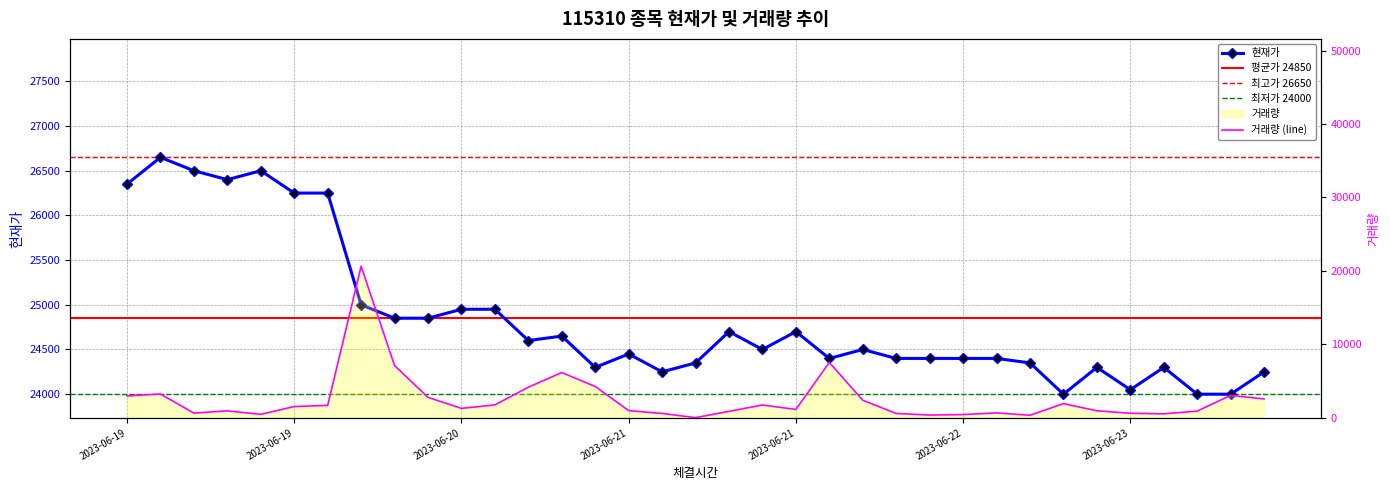

What is the value of the 거래량 point at the 23rd from the left?

2398